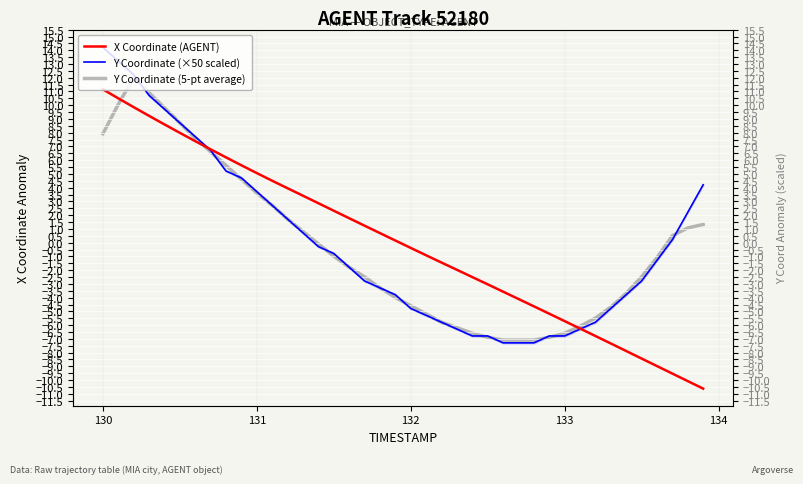

What is the maximum value shown in the chart?

14.2